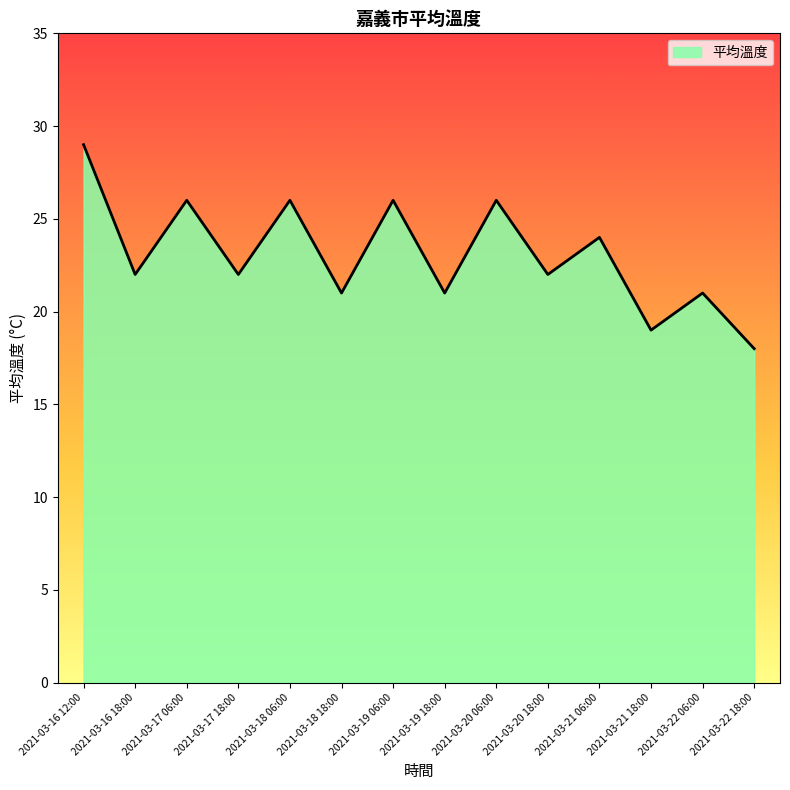

Which has a higher value, 2021-03-17 18:00 or 2021-03-16 12:00?

2021-03-16 12:00